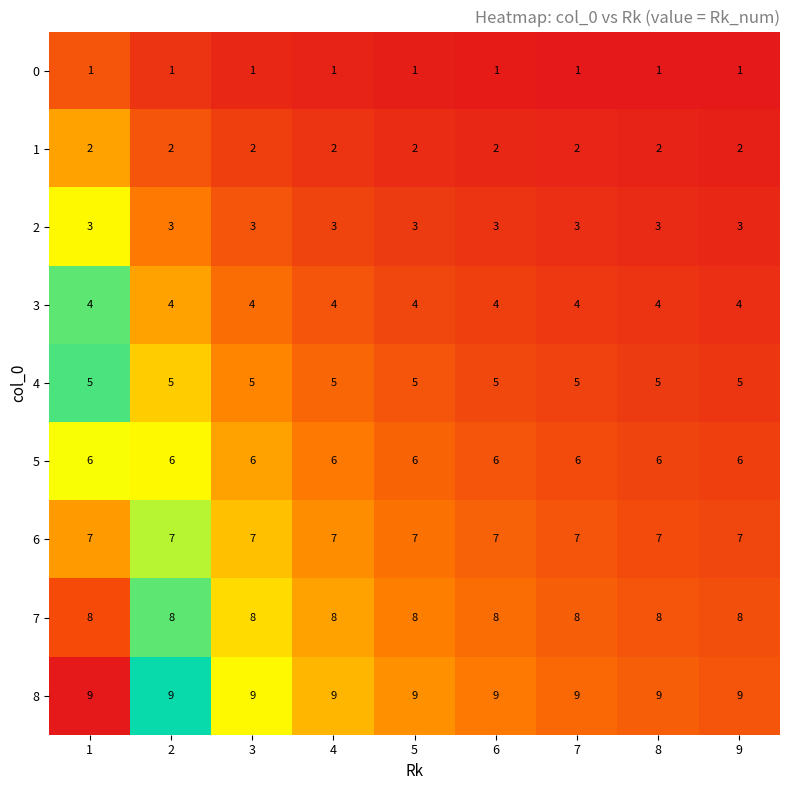

At how many categories does at least one series exceed 1?

9